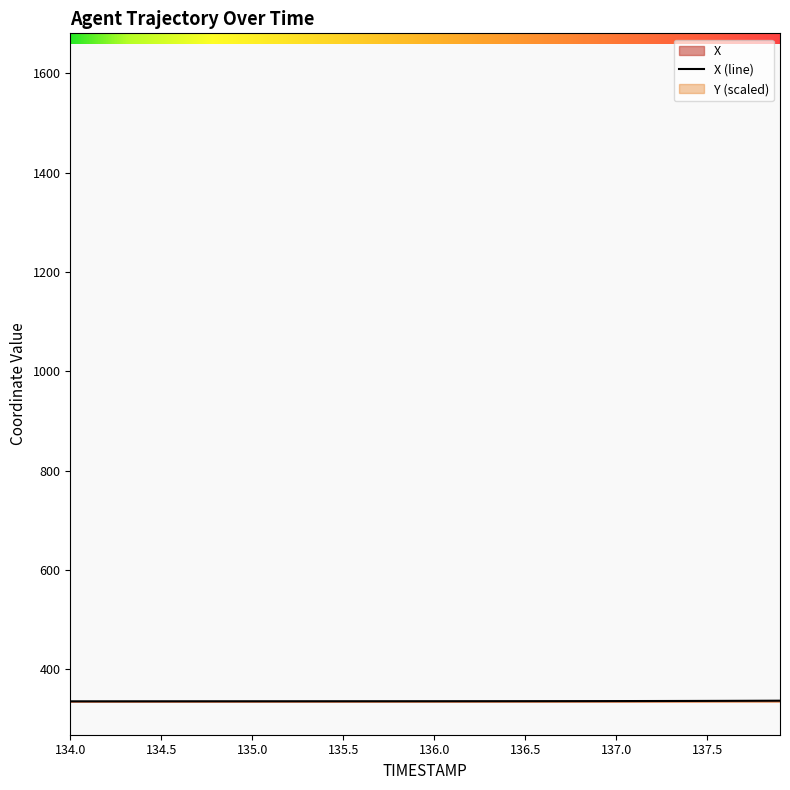

The value at 136.7 is 335.8. True or false?

True